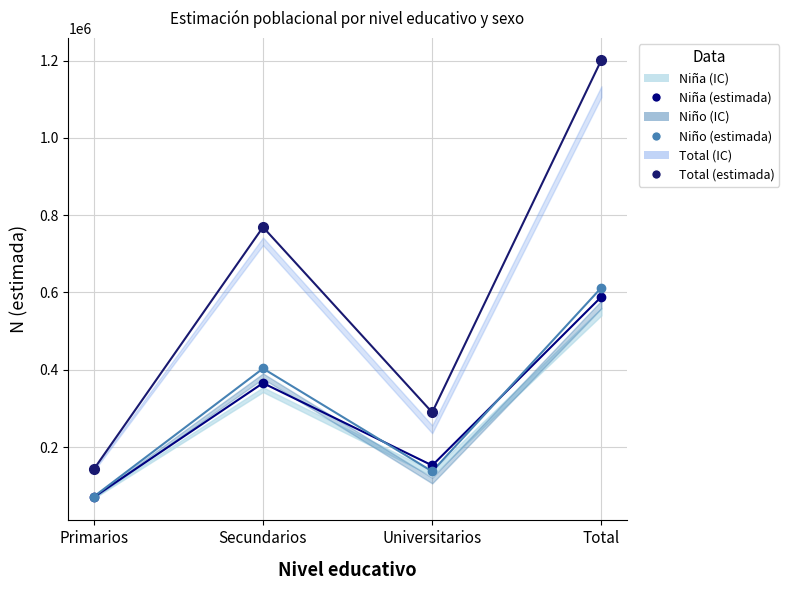

Which series has the largest total across all categories?

Total (estimada)